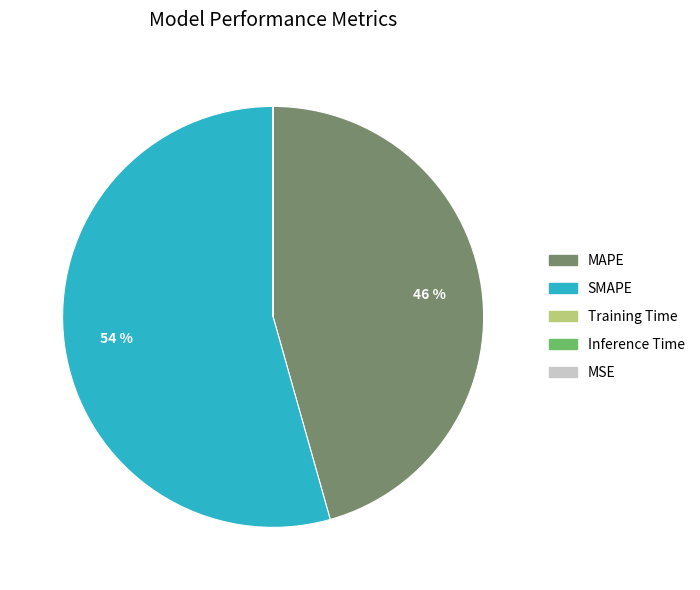

To the nearest percent, what is the difference between the largest and smallest slice percentages?

54%